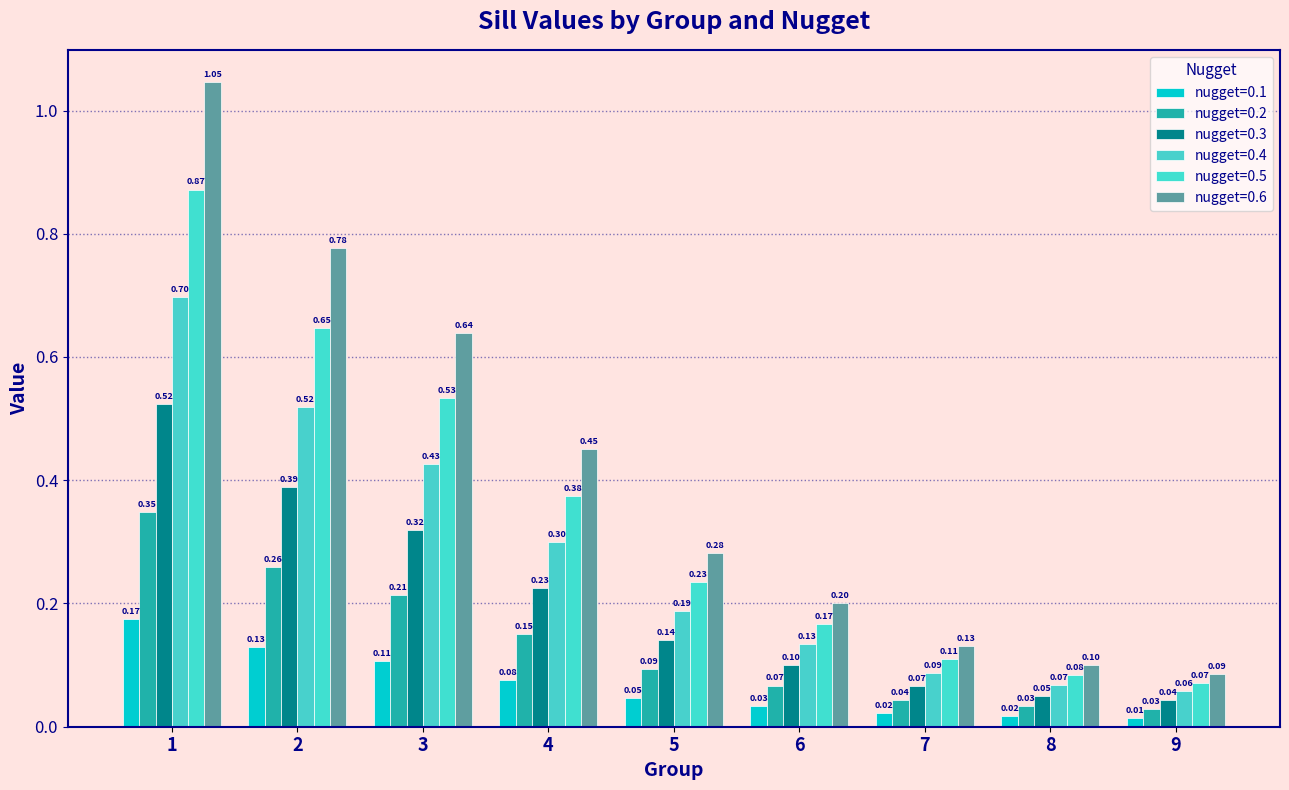

At which category is the sum across all series the highest?

1